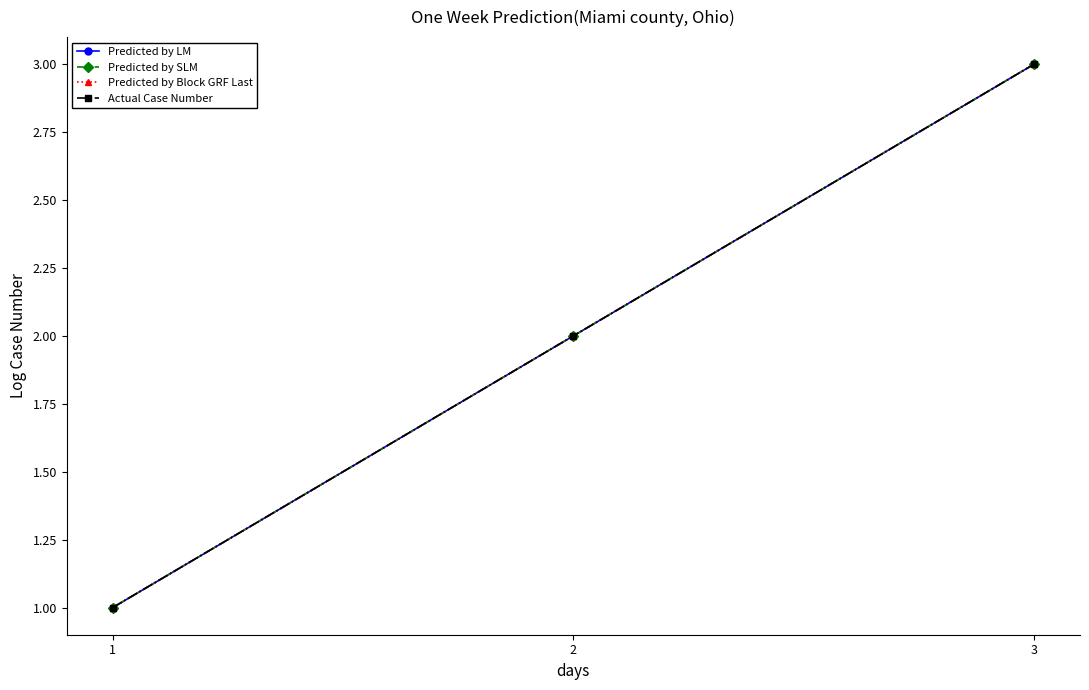

Which series changed the most between 1 and 2?

Predicted by LM